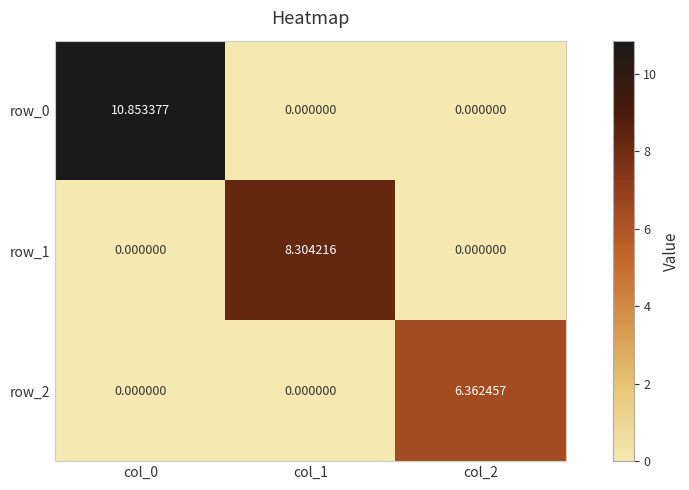

Rank the series at col_1 from highest to lowest value.

row_1, row_0, row_2